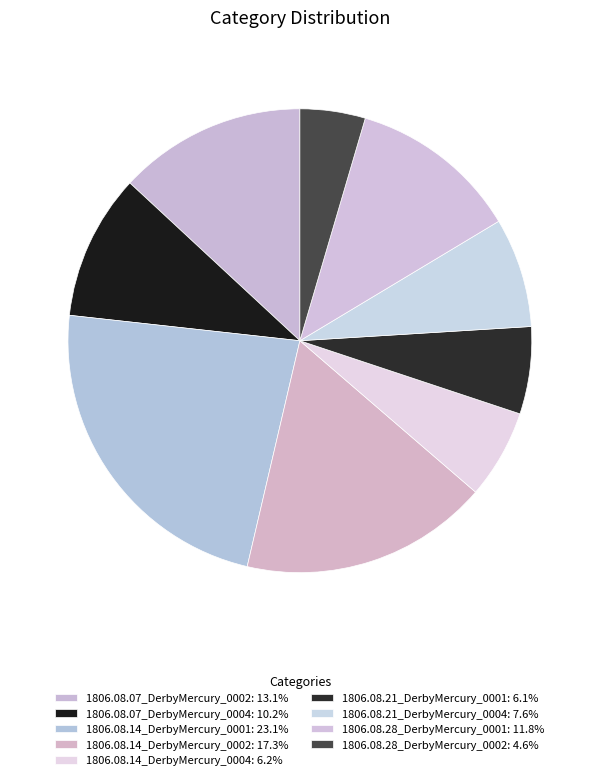

How many slices are in this pie chart?

9